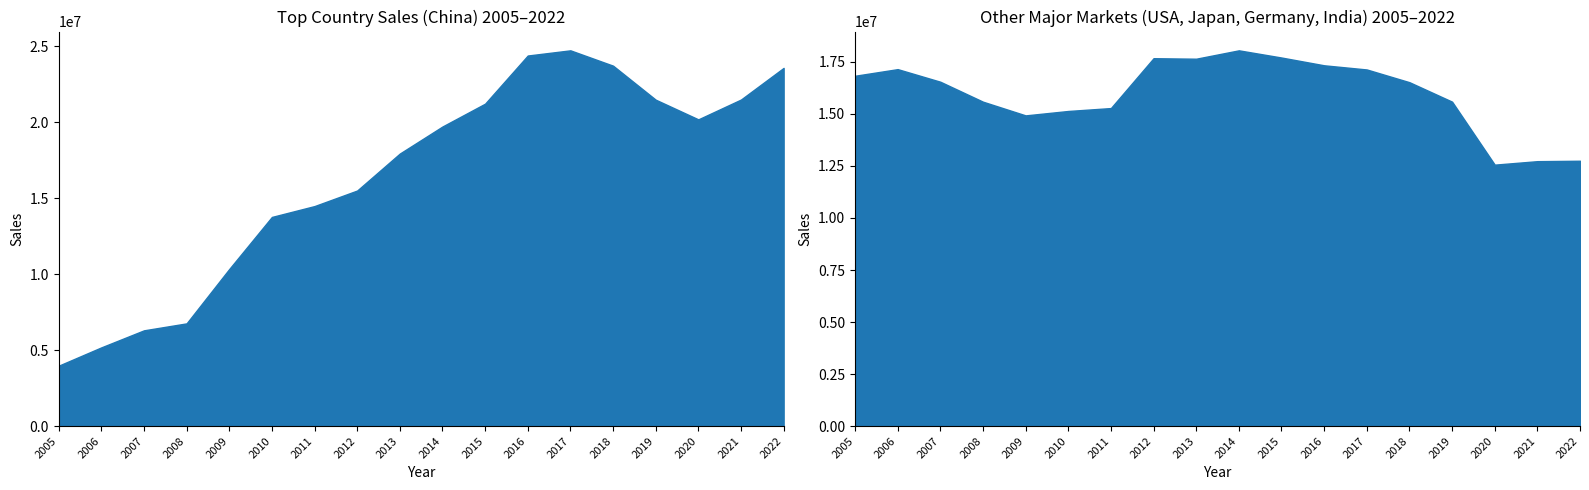

At which category is the sum across all series the highest?

2017